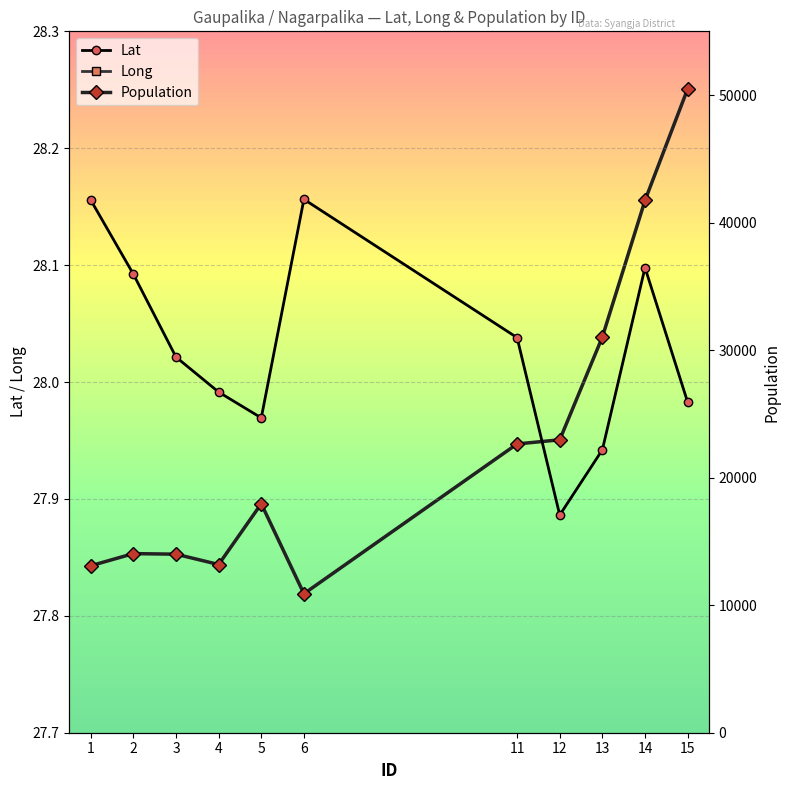

True or false: Population and Long cross at least once.

False